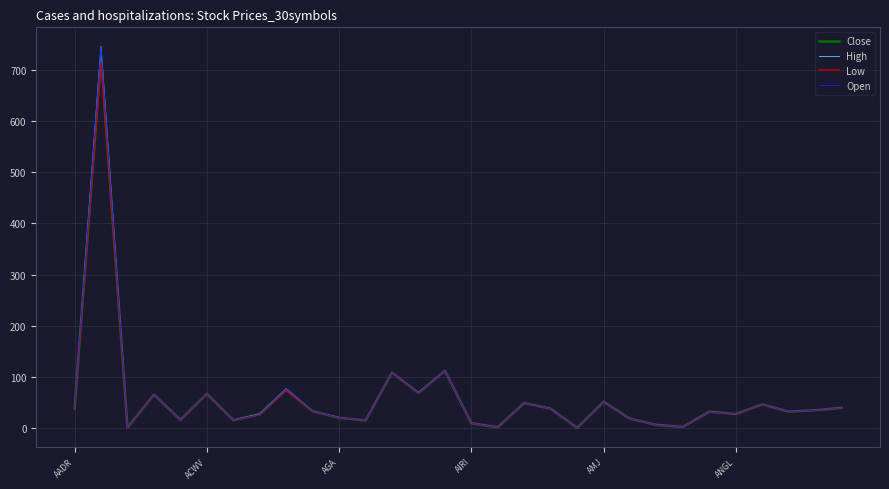

What is the difference between the maximum and second lowest values in the Close series?

725.6